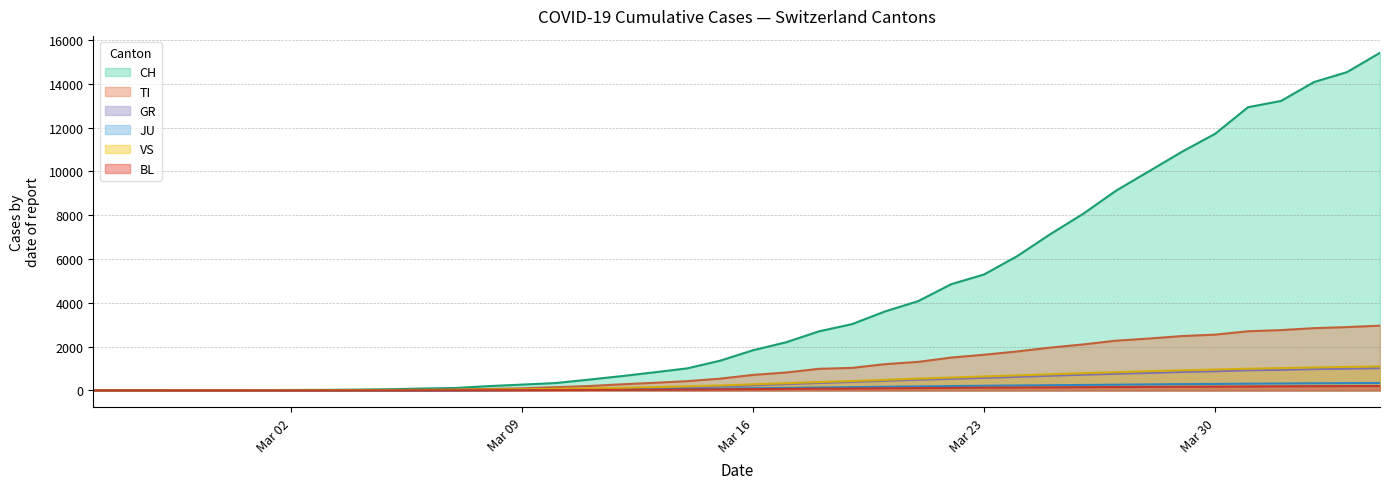

Which series has the widest spread of values?

CH